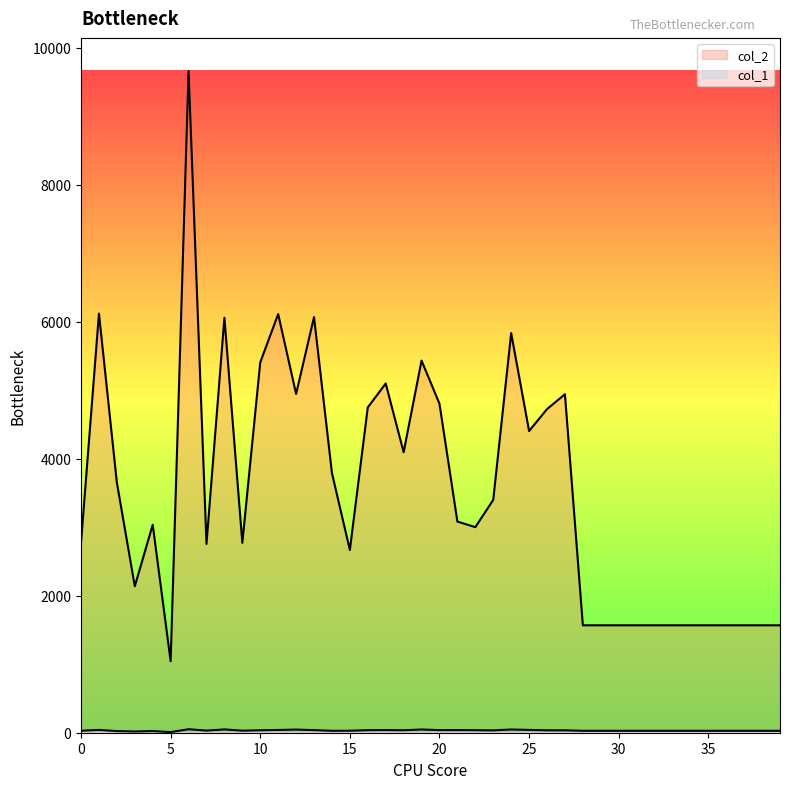

Reading left to right, extract all data points from this chart.

col_2: 0=2776	1=6119	2=3650	3=2138	4=3036	5=1044	6=9660	7=2756	8=6058	9=2772	10=5407	11=6111	12=4946	13=6067	14=3790	15=2667	16=4749	17=5098	18=4095	19=5432	20=4802	21=3082	22=3001	23=3399	24=5833	25=4404	26=4724	27=4941	28=1568	29=1568	30=1568	31=1568	32=1568	33=1568	34=1568	35=1568	36=1568	37=1568	38=1568	39=1568
col_1: 0=29	1=41	2=24	3=18	4=24	5=9	6=51	7=31	8=48	9=30	10=36	11=40	12=46	13=38	14=28	15=29	16=37	17=39	18=36	19=47	20=38	21=39	22=37	23=34	24=47	25=41	26=35	27=35	28=28	29=28	30=28	31=28	32=28	33=28	34=28	35=28	36=28	37=28	38=28	39=28